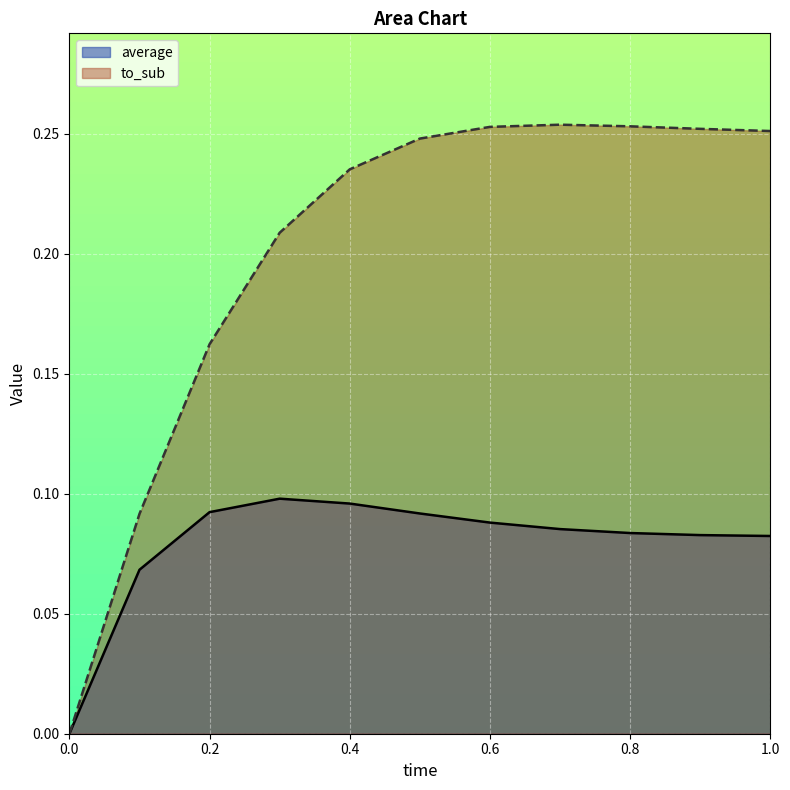

True or false: to_sub and average cross at least once.

False